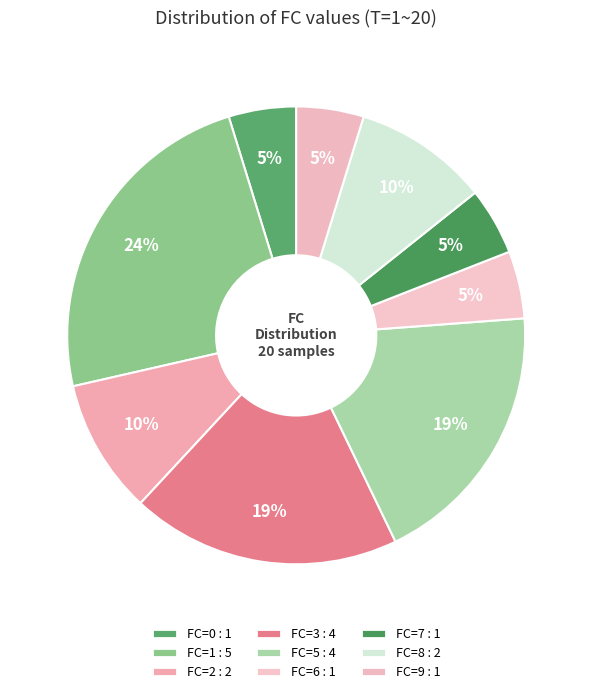

How many slices are in this pie chart?

9